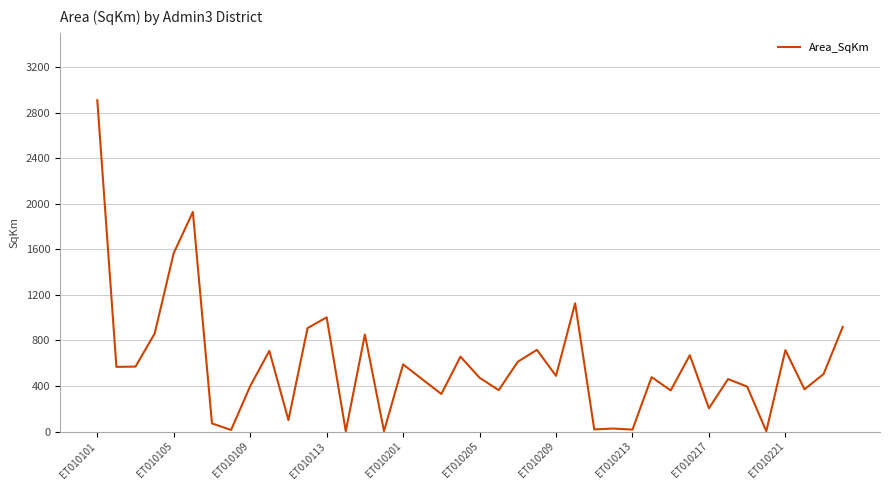

What is the difference between the maximum and minimum values?

2906.2